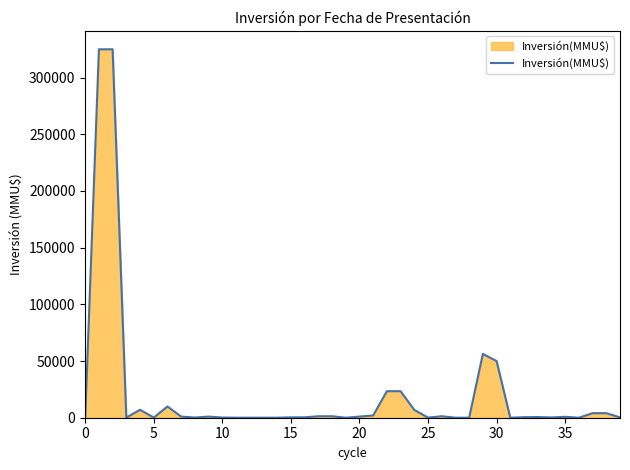

What is the difference between the maximum and minimum values?

324999